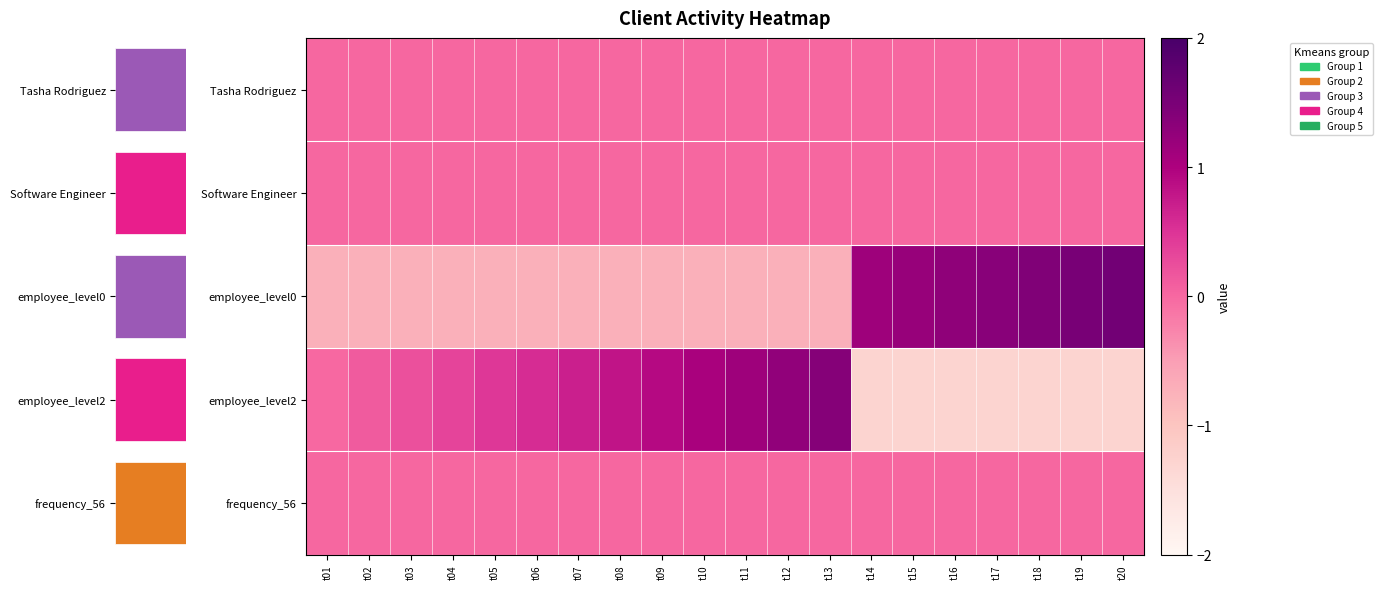

How many values in the employee_level0 series are below 0?

13